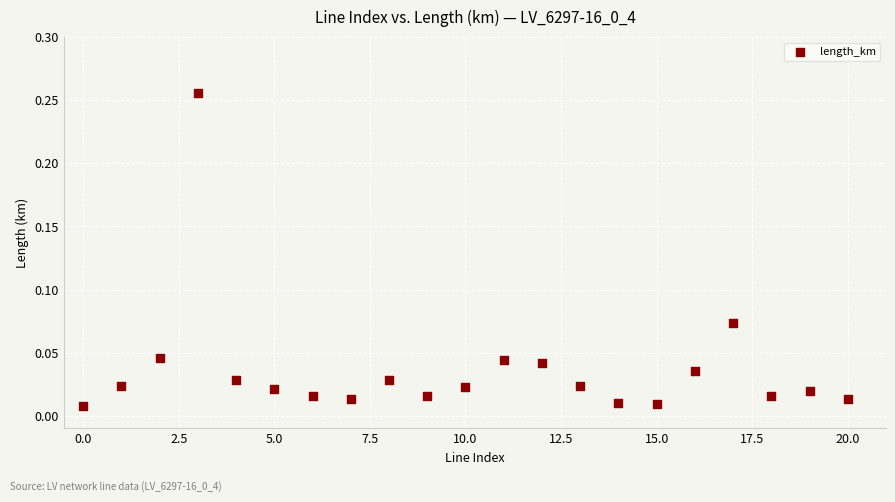

How many points are shown in the scatter plot?

21